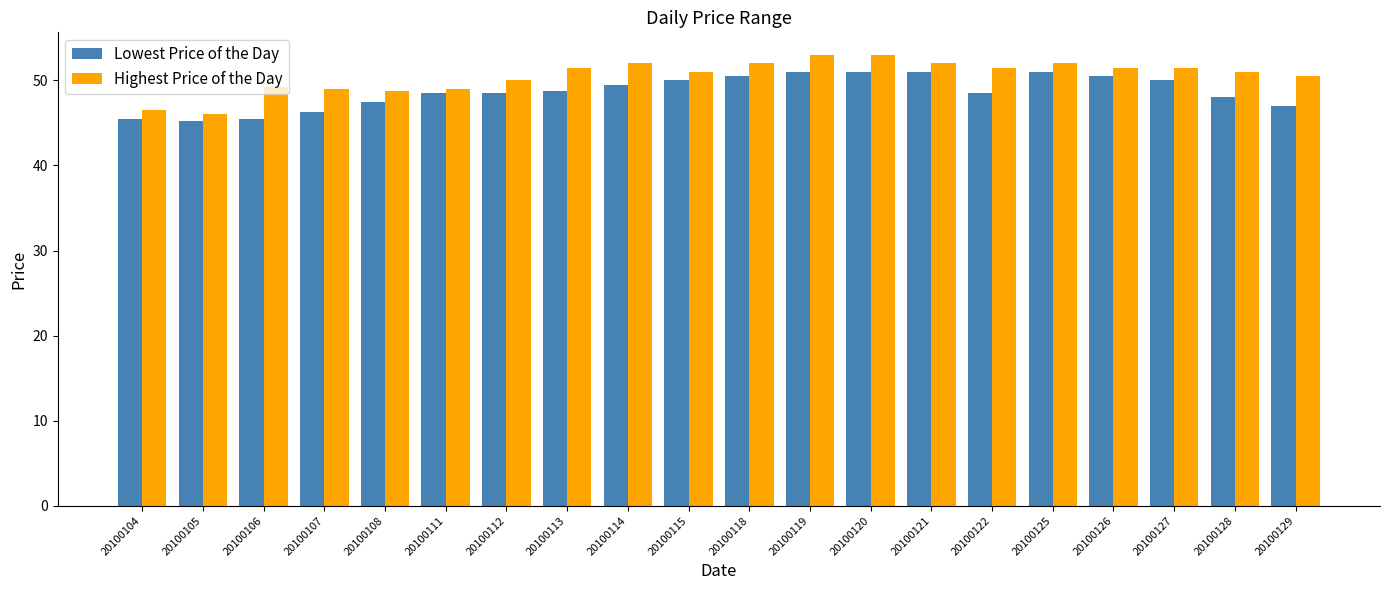

Where does the Highest Price of the Day series first go above 51?

20100113